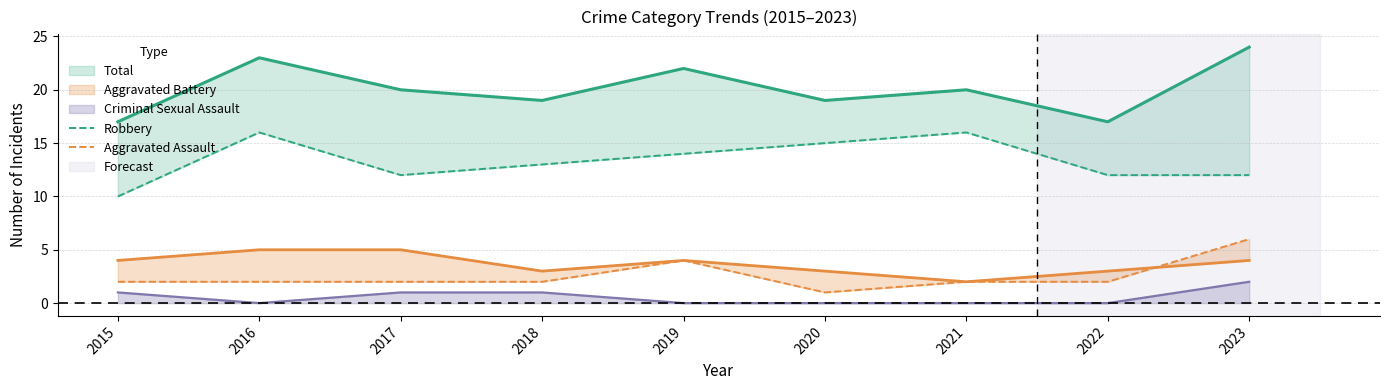

What is the total value across all series at 2016?

18